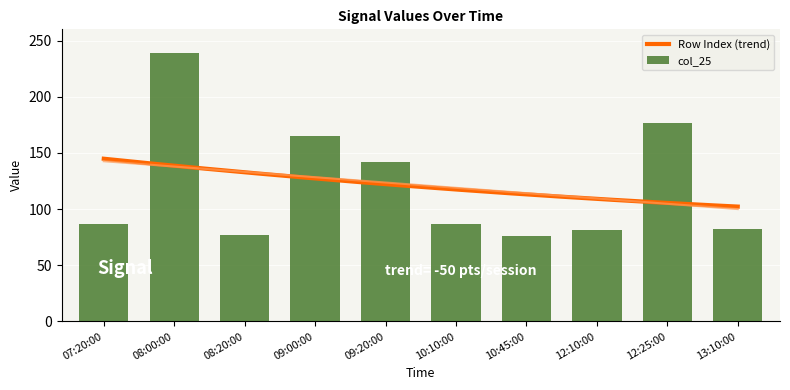

Which category has the highest value across all series?

08:00:00